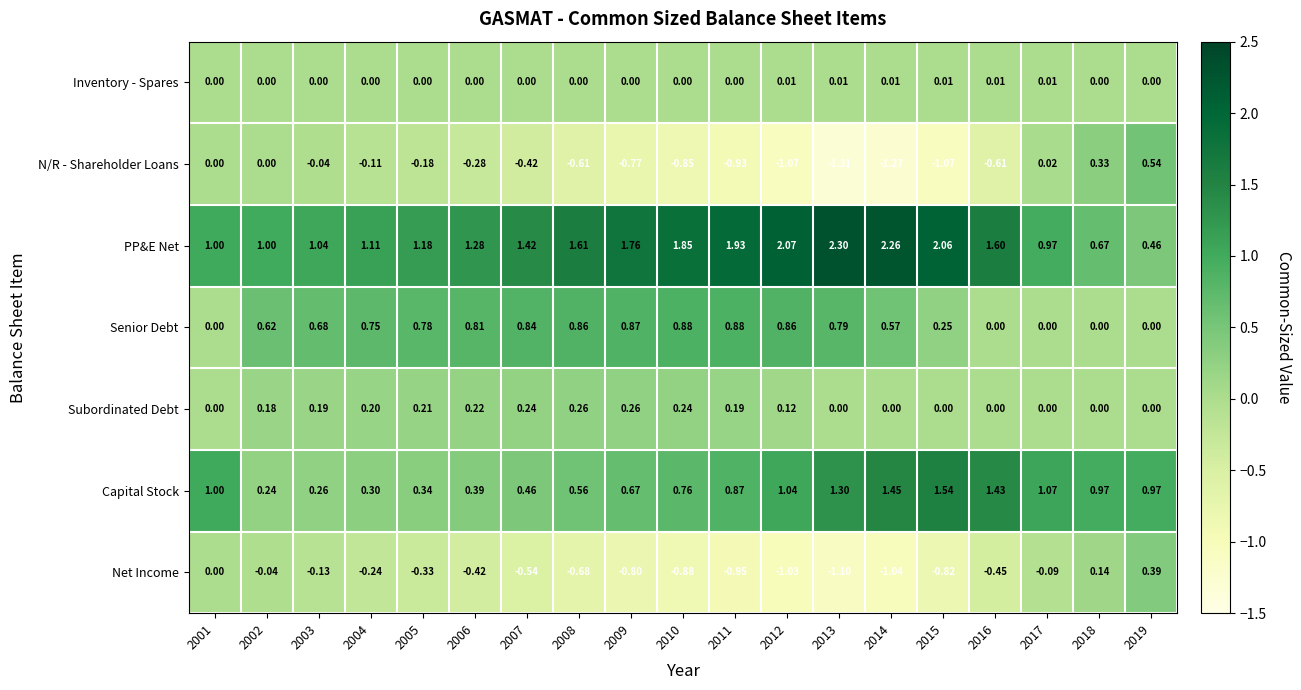

Which category has the highest value across all series?

2013